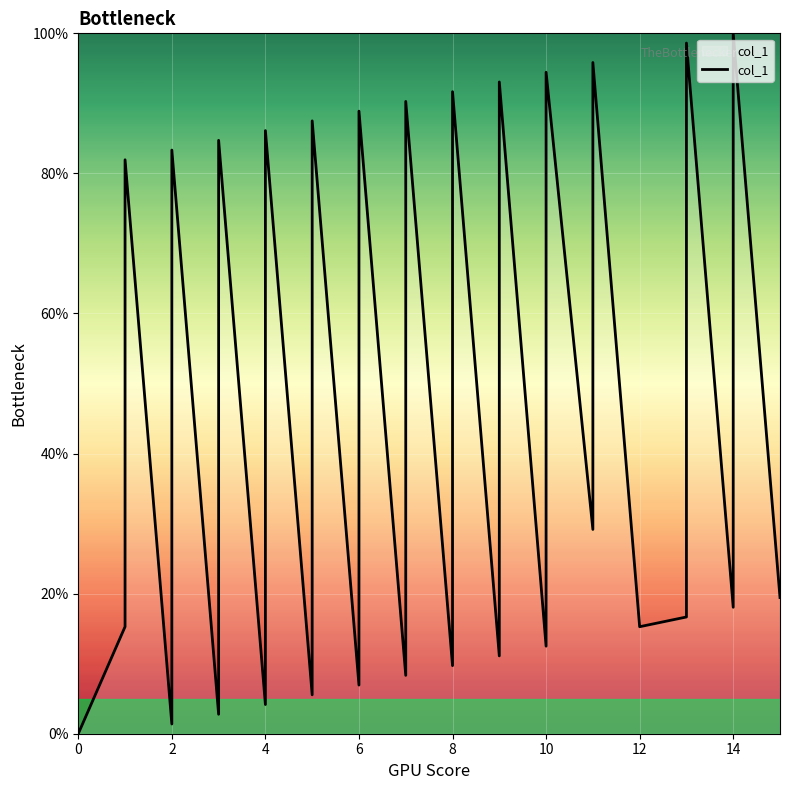

How many distinct data groups are displayed?

1